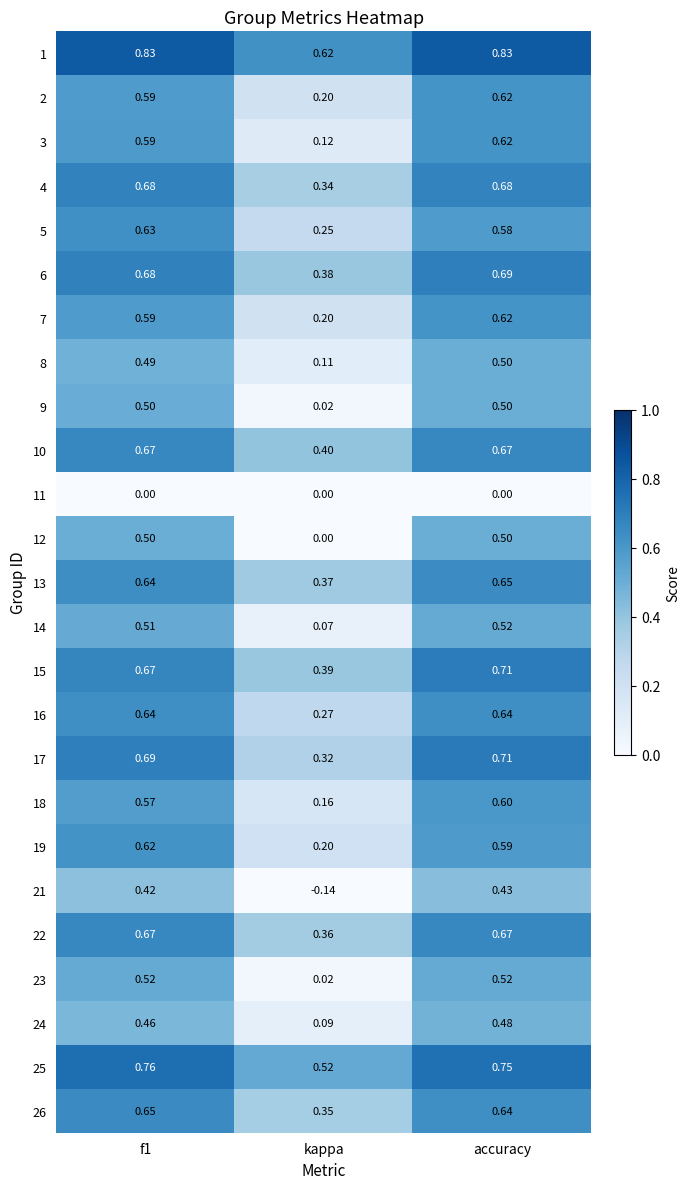

At which label is 17 closest to 0?

kappa